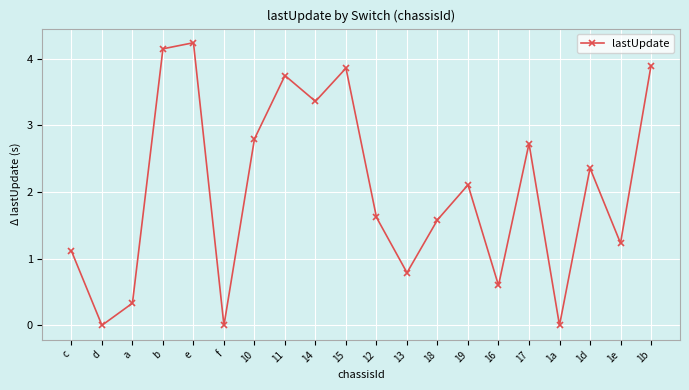

Is it true that the value at 13 is 1.1?

False